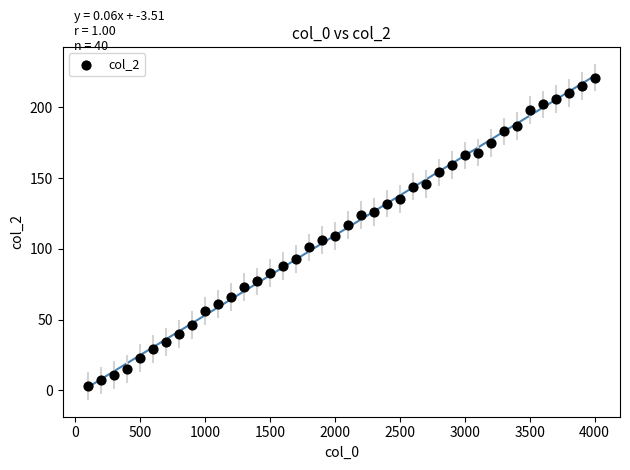

What is the range of X values (max minus min)?

3900